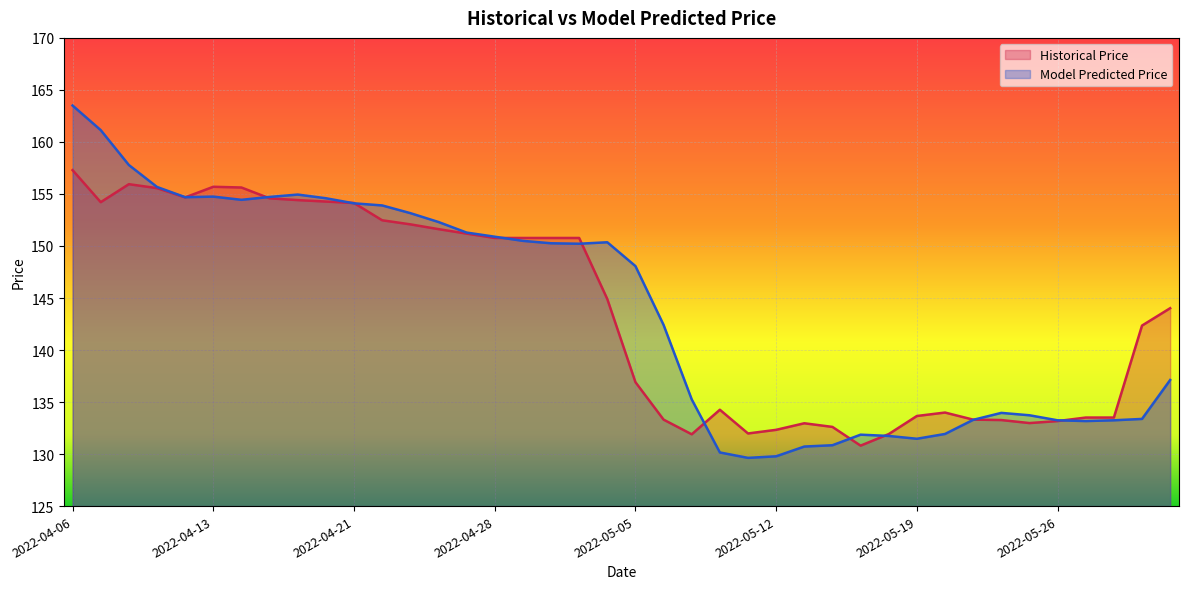

Where is the first local maximum for Model Predicted Price?

2022-04-13